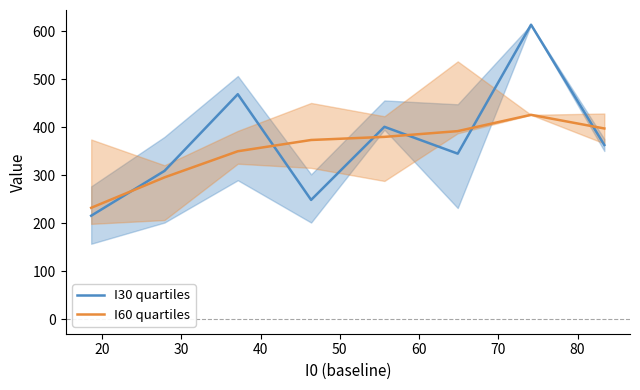

How many lines are shown in the chart?

2